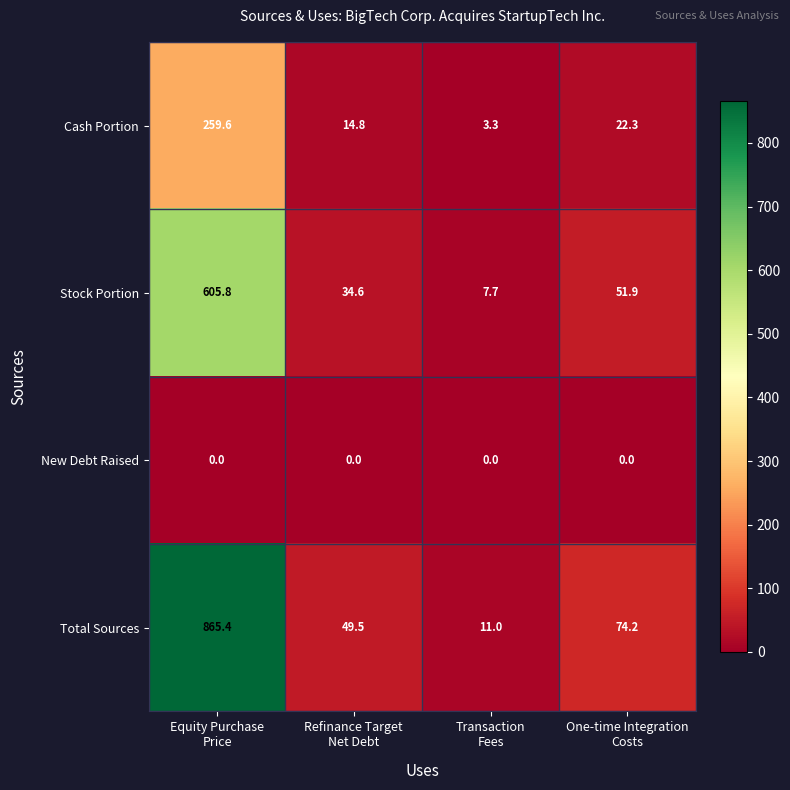

Which series has the largest total across all categories?

Total Sources